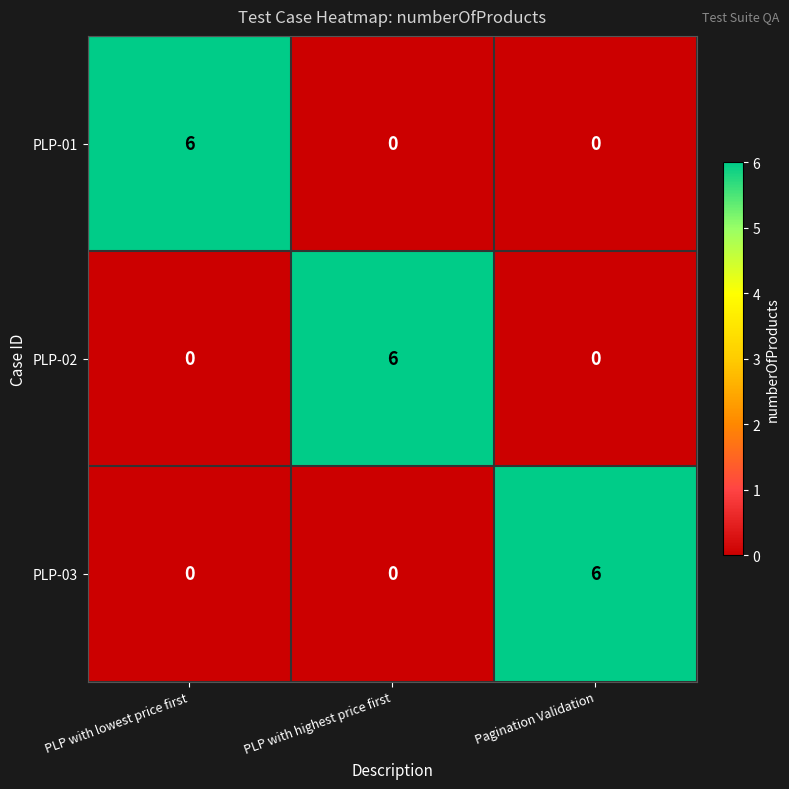

Reading left to right, extract all data points from this chart.

PLP-01: 6	0	0
PLP-02: 0	6	0
PLP-03: 0	0	6